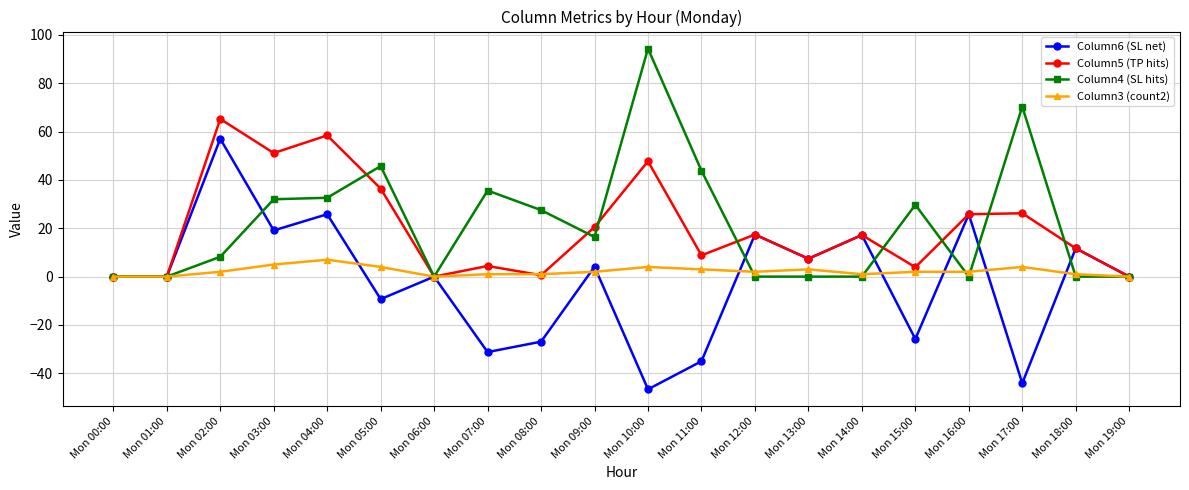

How many categories are shown in the chart?

20